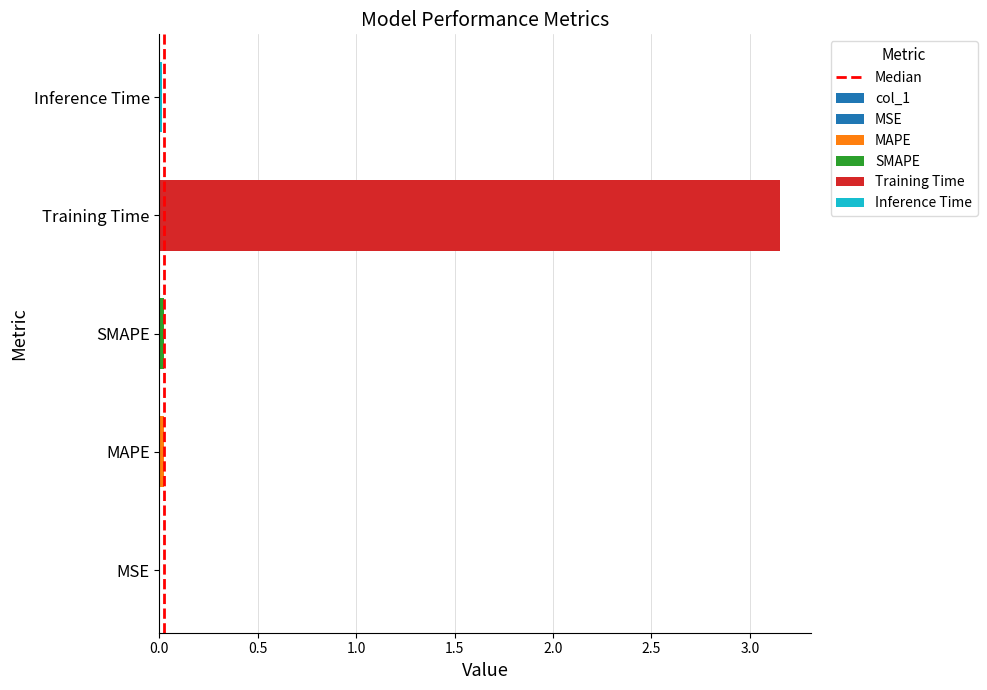

Rank the categories by value from lowest to highest.

MSE, Inference Time, MAPE, SMAPE, Training Time